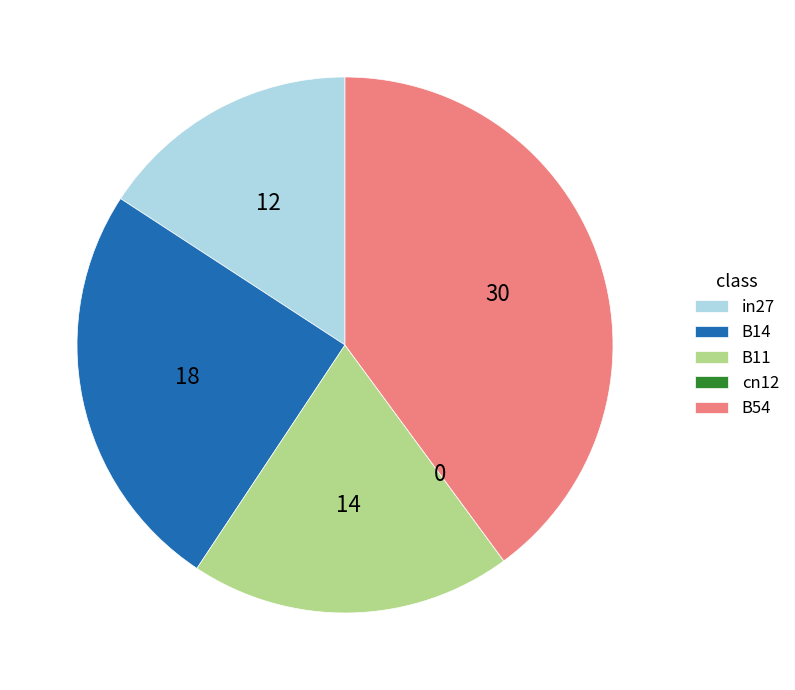

Is it true that in27 is 16% of the pie?

True